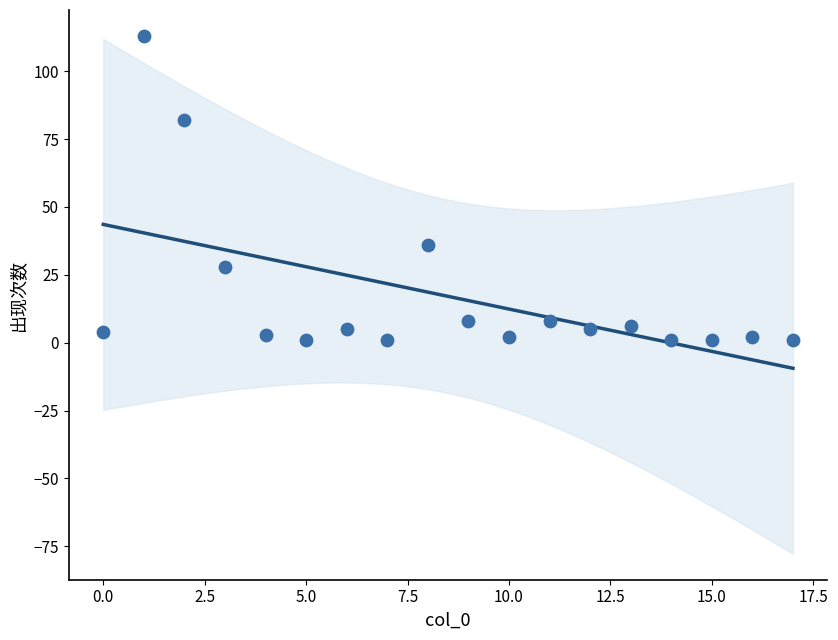

What Y value in the scatter plot is closest to 57?

36